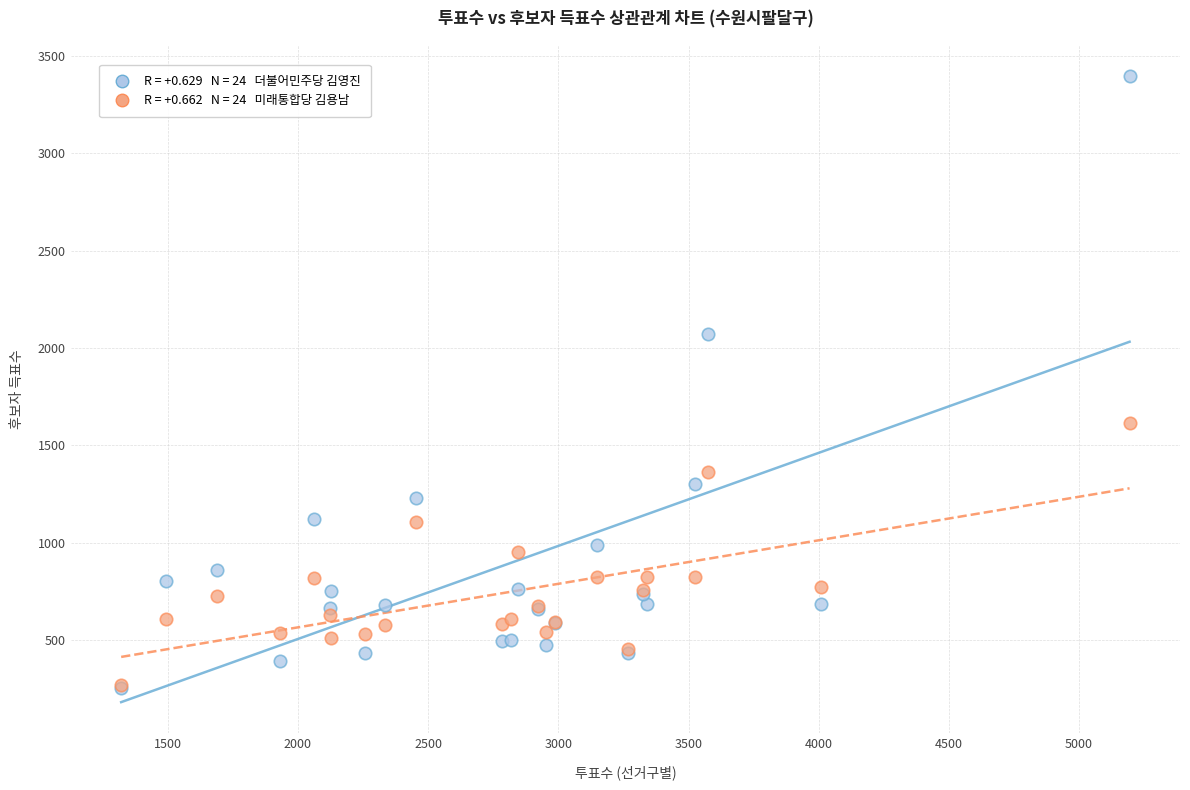

Across all series, what Y value is closest to 1825?

1616